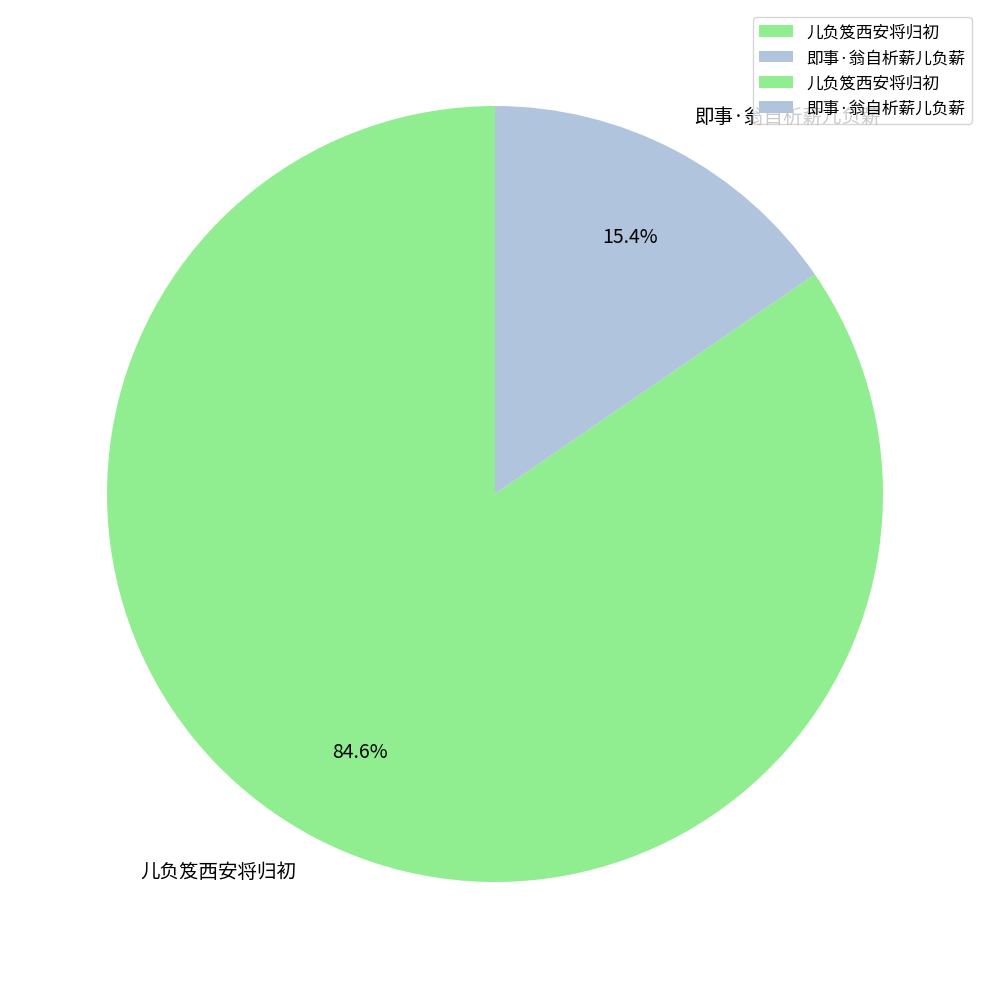

To the nearest percent, what portion does 儿负笈西安将归初 represent?

85%